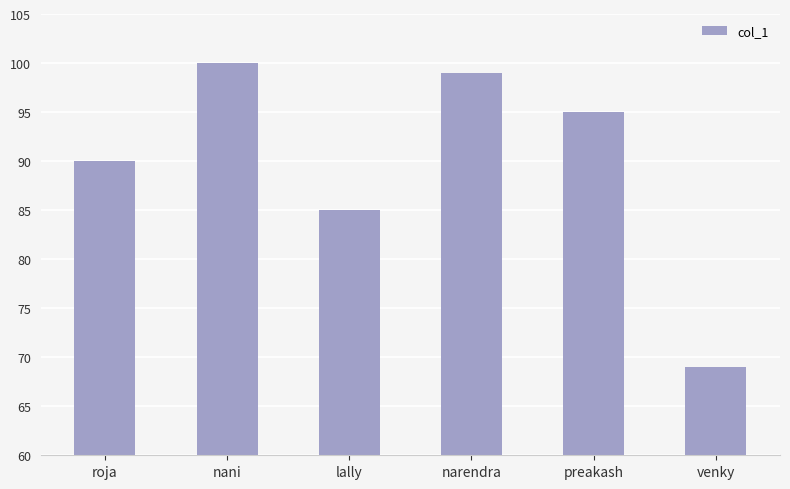

What is the difference between the values at lally and roja?

5